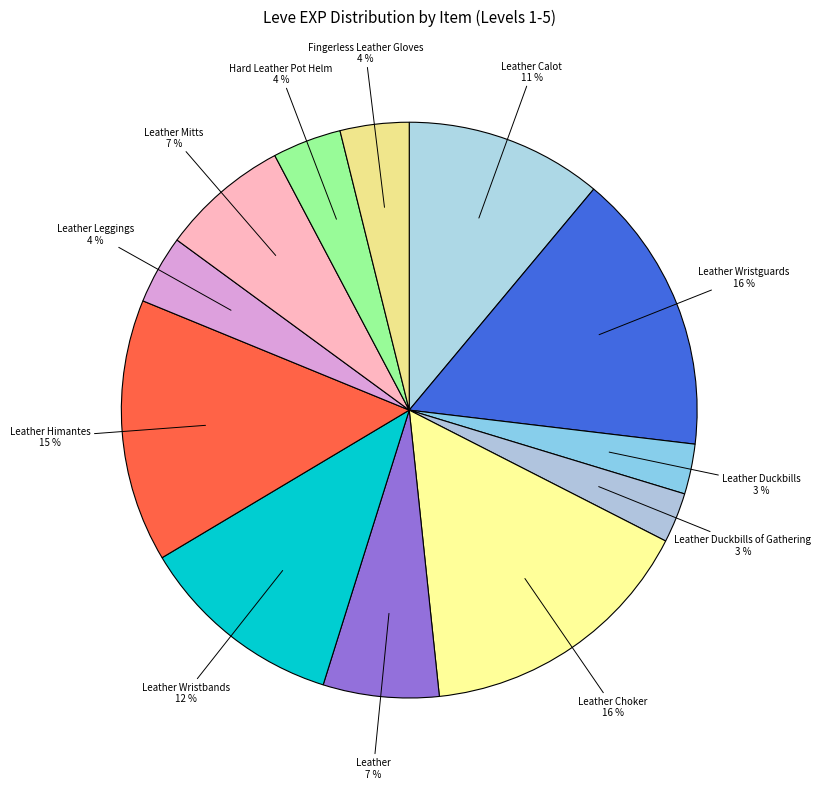

How many segments does this pie chart have?

12